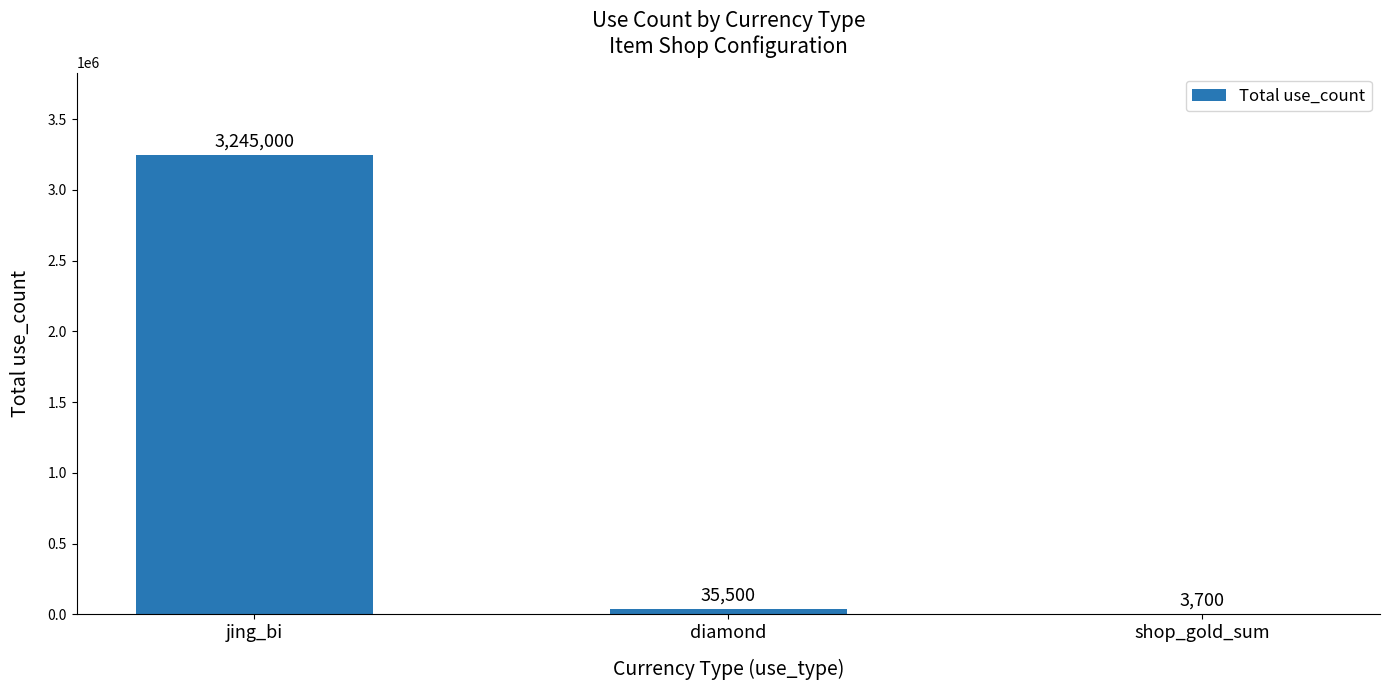

What is the change in value from jing_bi to shop_gold_sum?

-3241300